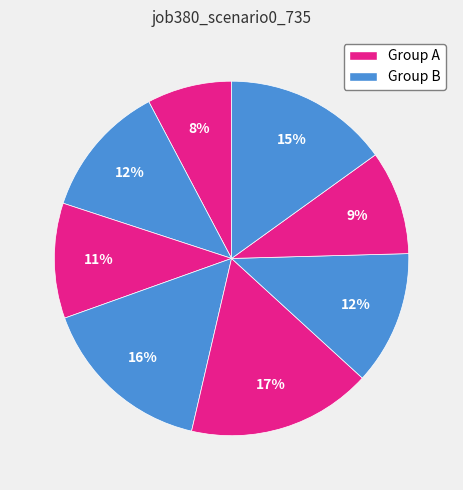

Count the number of slices in the pie.

8